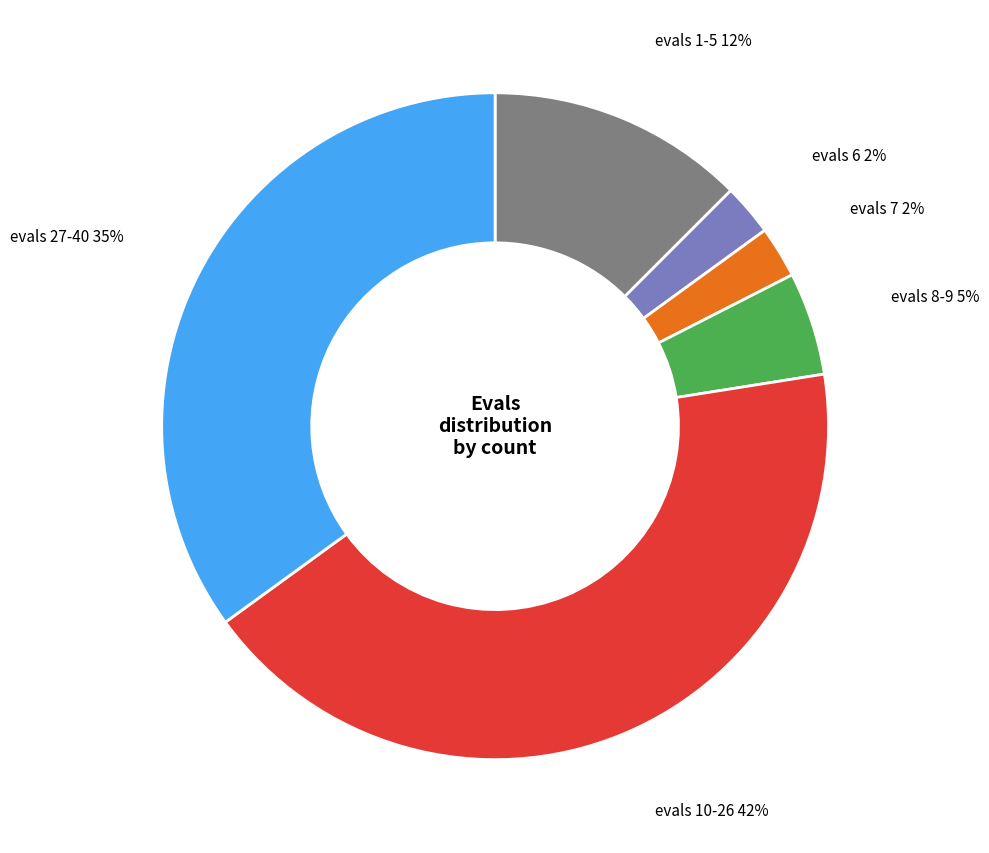

Between evals 7 and evals 27-40, which is larger?

evals 27-40